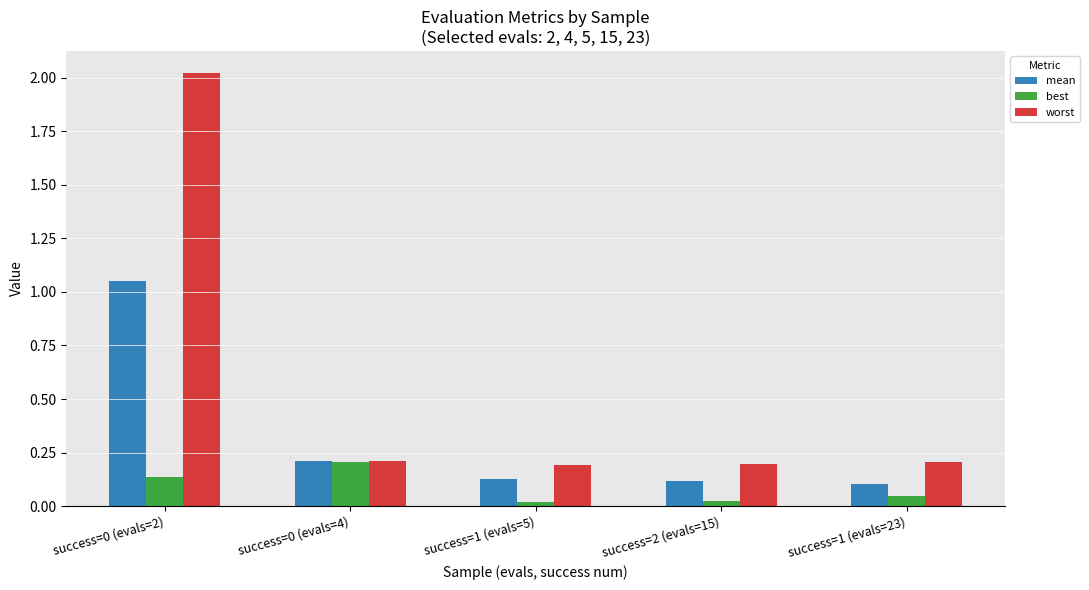

Count the number of data series in this chart.

3